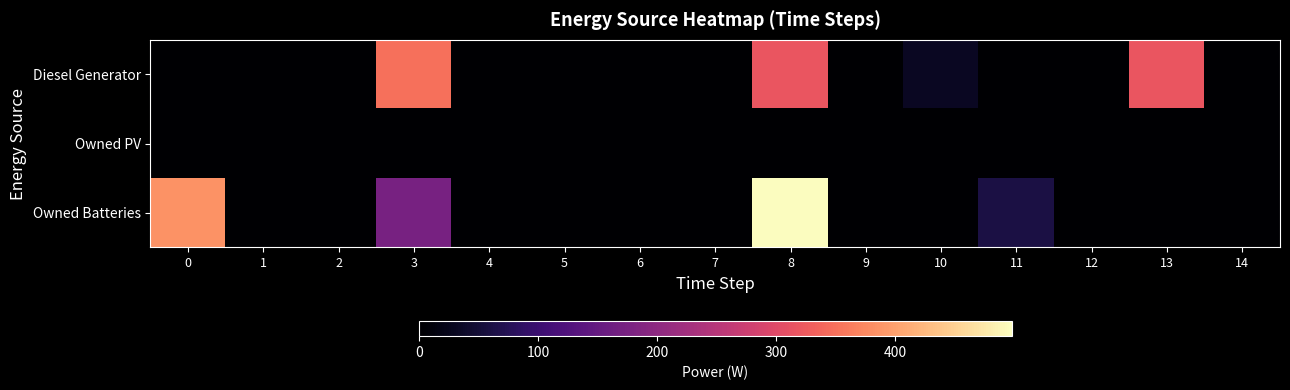

Reading left to right, transcribe all the data shown in this chart.

Diesel Generator: 0=0.0	1=0.0	2=0.0	3=350.0	4=0.0	5=0.0	6=0.0	7=0.0	8=318.0	9=0.0	10=32.0	11=0.0	12=0.0	13=318.0	14=0.0
Owned PV: 0=0.0	1=0.0	2=0.0	3=0.0	4=0.0	5=0.0	6=0.0	7=0.0	8=0.0	9=0.0	10=0.0	11=0.0	12=0.0	13=0.0	14=0.0
Owned Batteries: 0=385.0	1=0.0	2=0.0	3=174.0	4=0.0	5=0.0	6=0.0	7=0.0	8=498.0	9=0.0	10=0.0	11=61.0	12=0.0	13=0.0	14=0.0